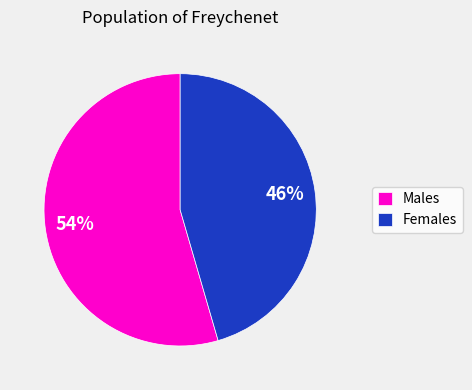

How many segments does this pie chart have?

2